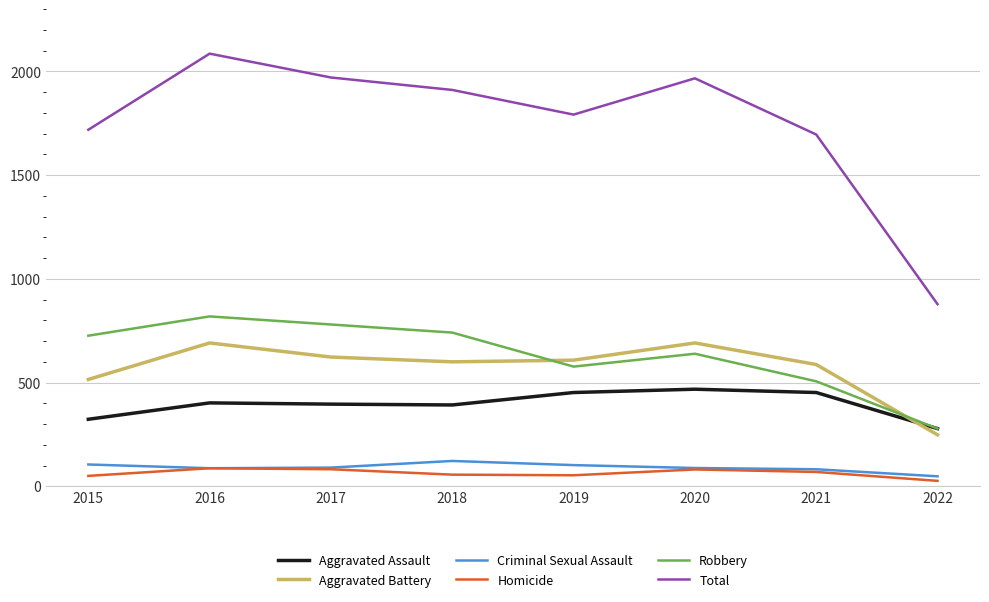

What is the approximate value of Total at 2018, to the nearest 100?

1900